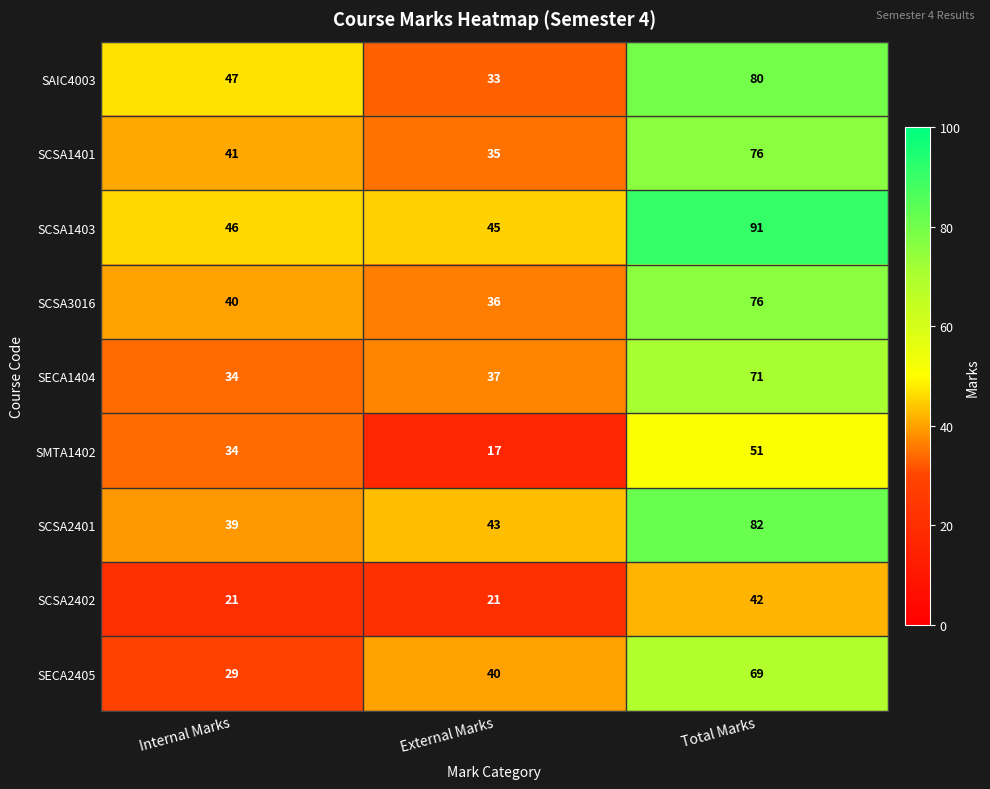

Reading left to right, extract all data points from this chart.

SAIC4003: Internal Marks=47	External Marks=33	Total Marks=80
SCSA1401: Internal Marks=41	External Marks=35	Total Marks=76
SCSA1403: Internal Marks=46	External Marks=45	Total Marks=91
SCSA3016: Internal Marks=40	External Marks=36	Total Marks=76
SECA1404: Internal Marks=34	External Marks=37	Total Marks=71
SMTA1402: Internal Marks=34	External Marks=17	Total Marks=51
SCSA2401: Internal Marks=39	External Marks=43	Total Marks=82
SCSA2402: Internal Marks=21	External Marks=21	Total Marks=42
SECA2405: Internal Marks=29	External Marks=40	Total Marks=69